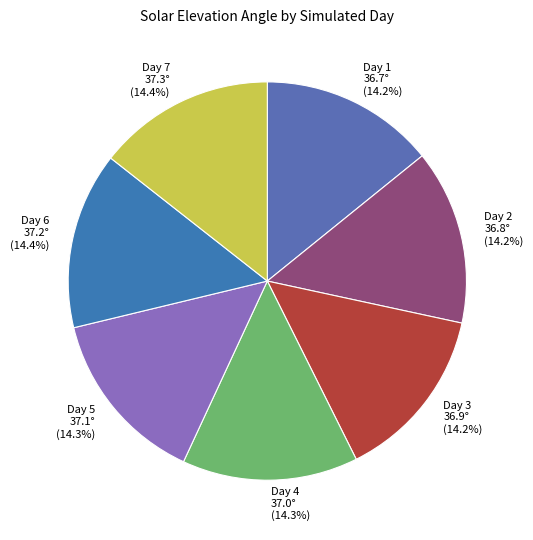

To the nearest percent, what percentage of the pie is Day 5?

14%